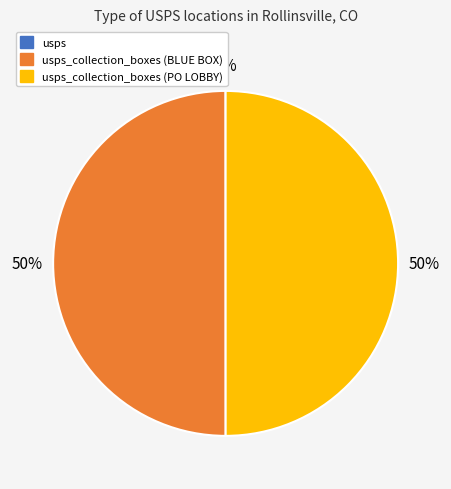

To the nearest percent, what is the difference between the largest and smallest slice percentages?

50%